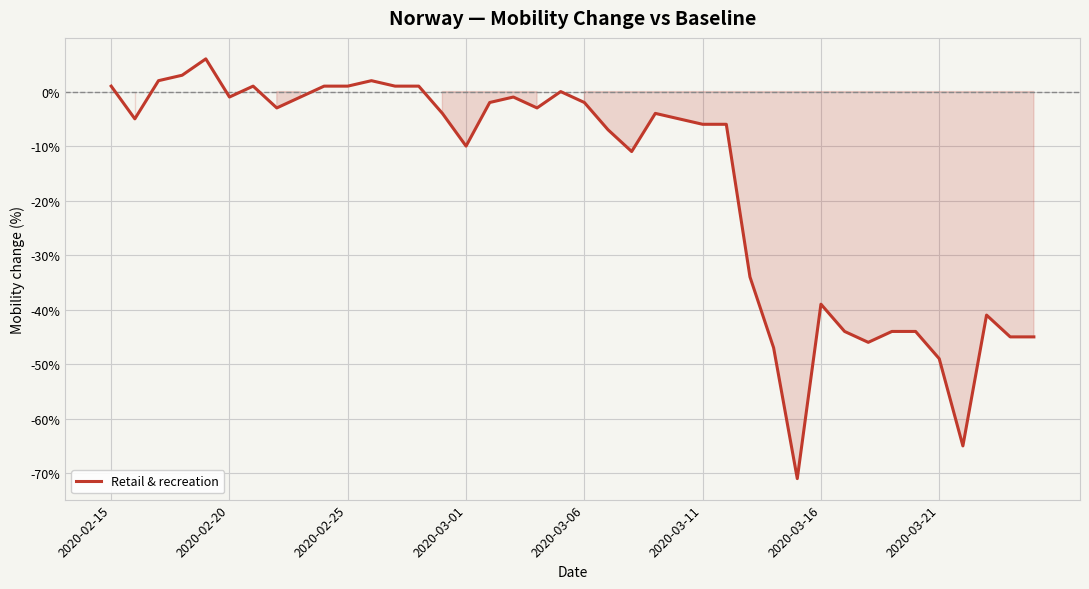

What is the difference between the maximum and minimum values?

77